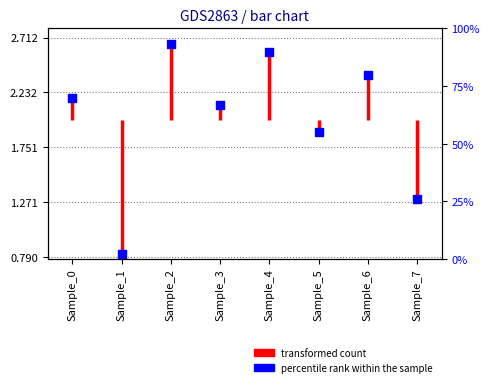

Which has a higher value, Sample_3 or Sample_5?

Sample_3